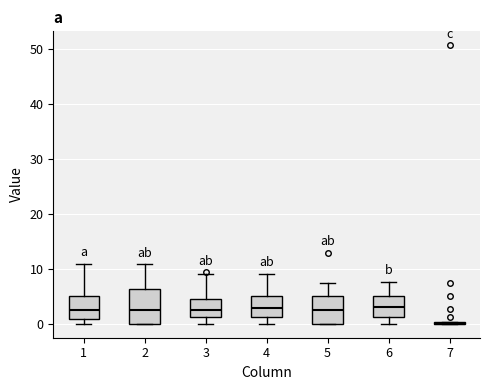

Which box is the tallest, from its lower edge to its upper edge?

2